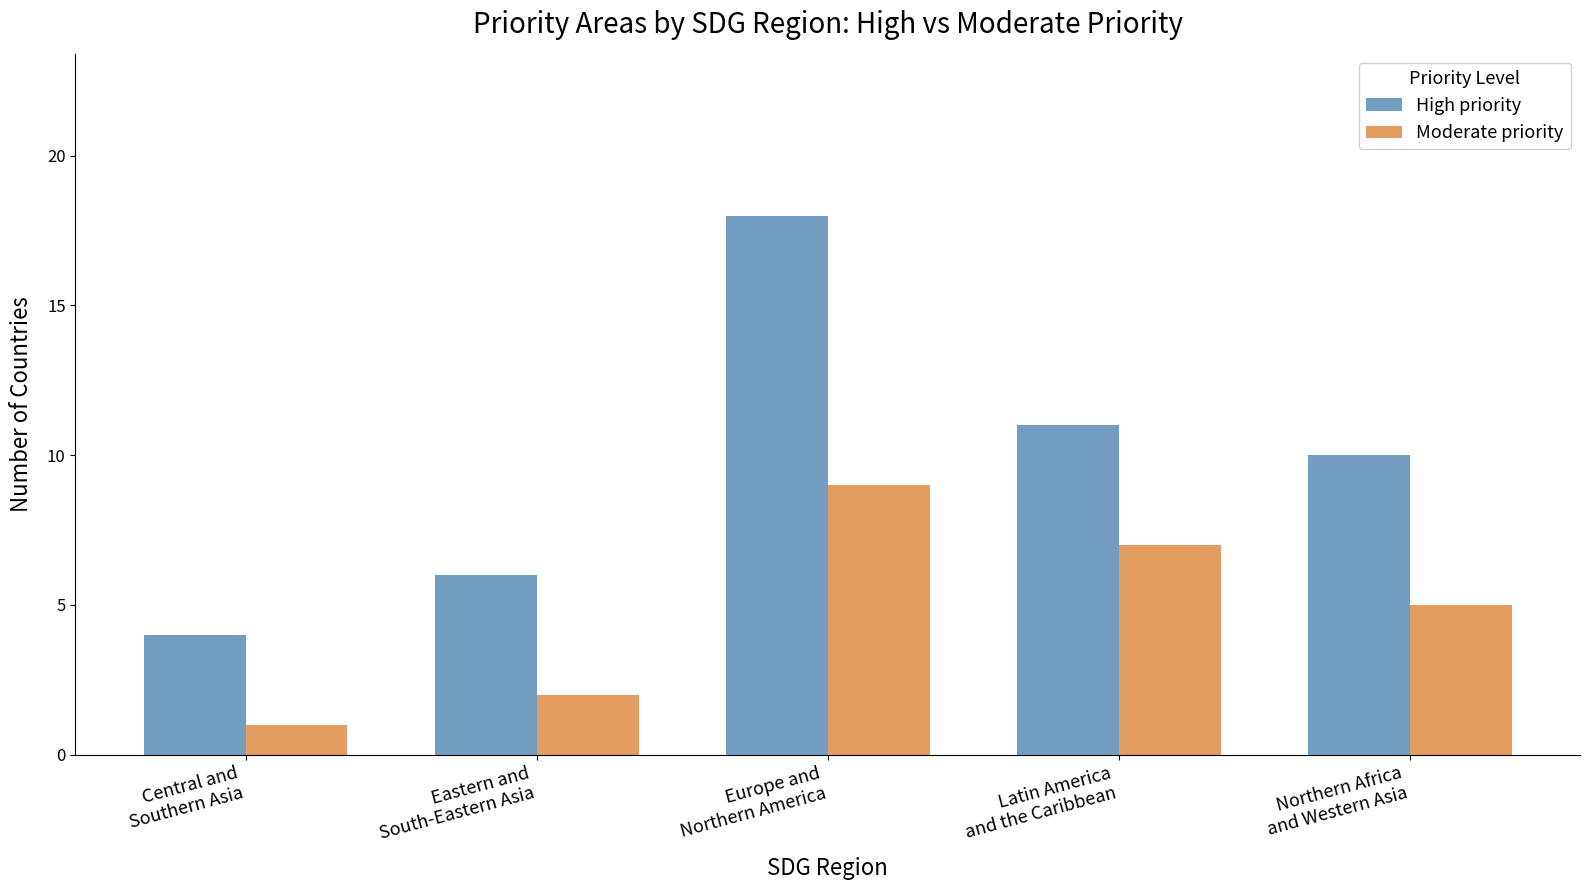

What is the sum of the High priority values at Central and
Southern Asia and Europe and
Northern America?

22